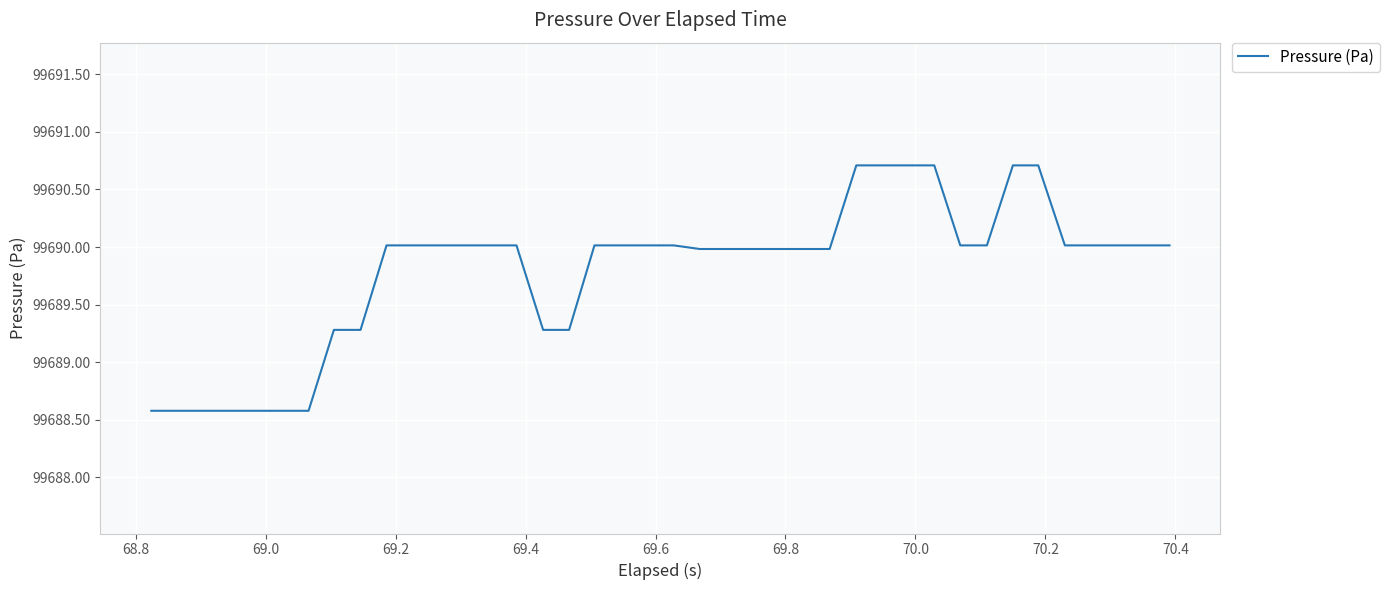

What is the minimum value shown in the chart?

99688.6